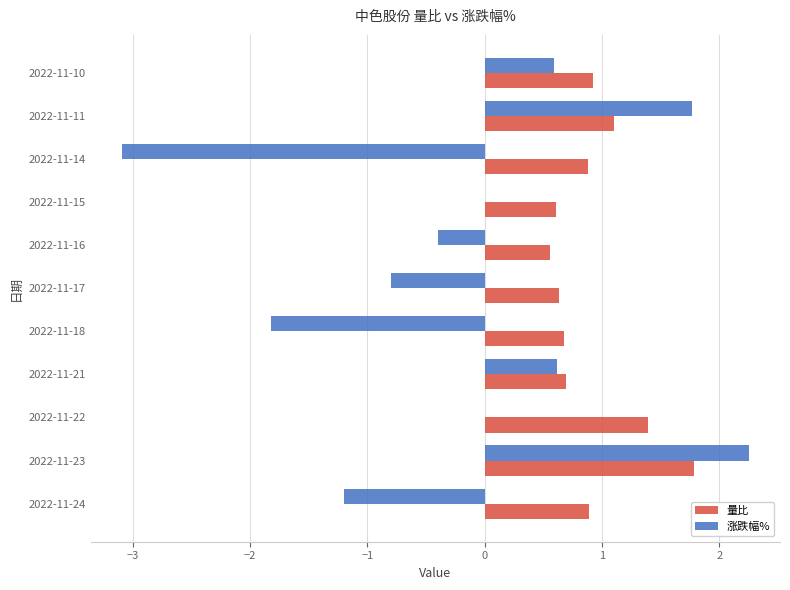

At which label does 涨跌幅% reach its peak?

2022-11-23